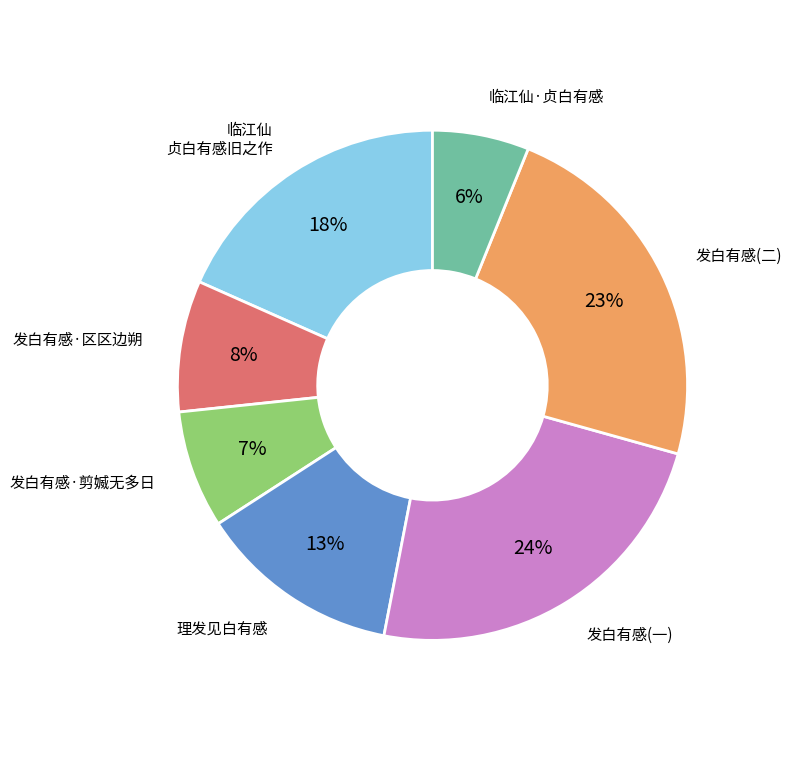

Does any single category account for the majority?

No